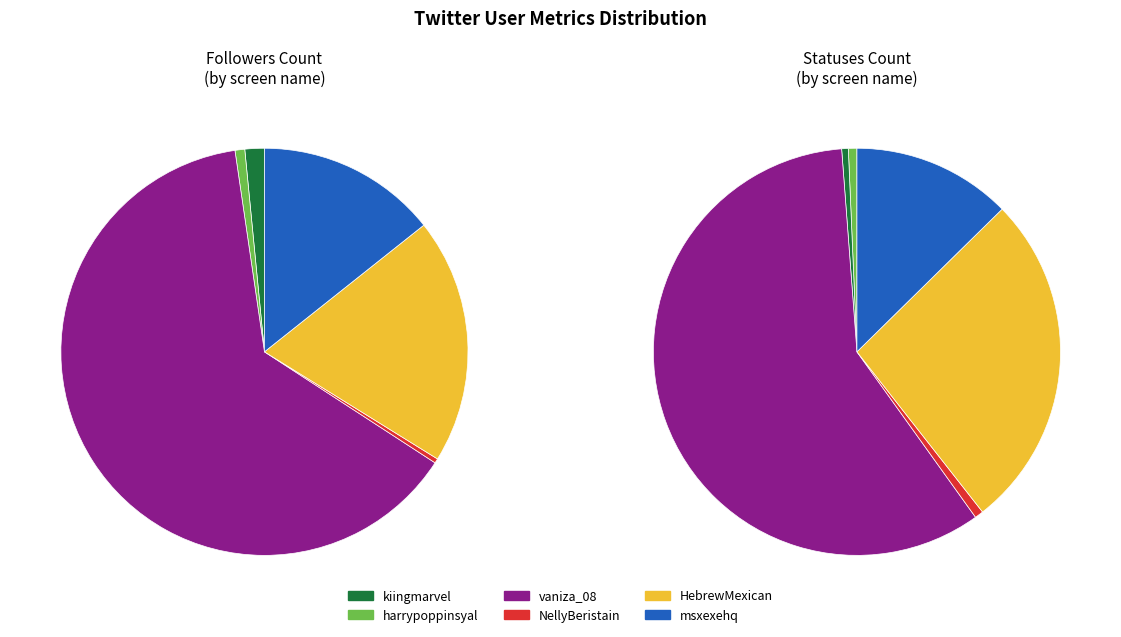

Which has a higher value, NellyBeristain or HebrewMexican?

HebrewMexican